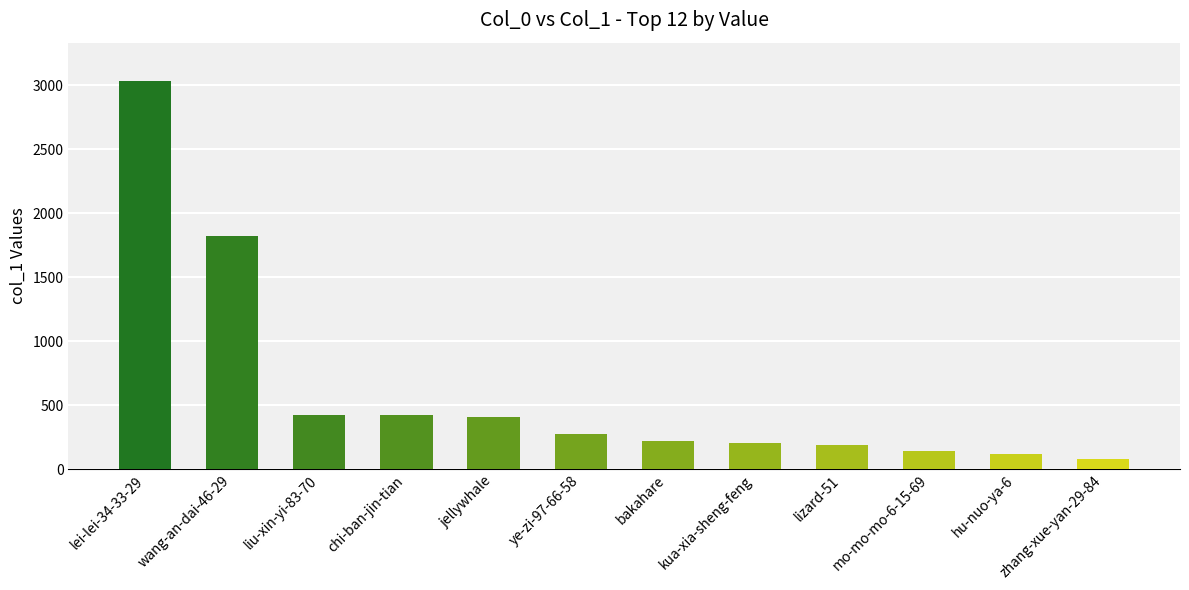

How many categories are shown in the chart?

12